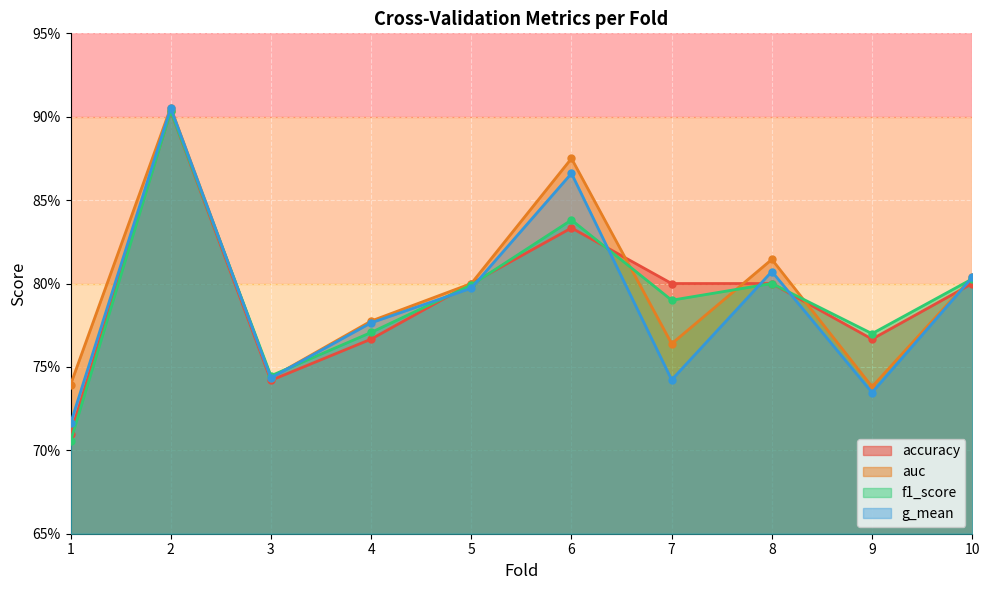

Between 4 and 6, which series saw the biggest shift?

auc